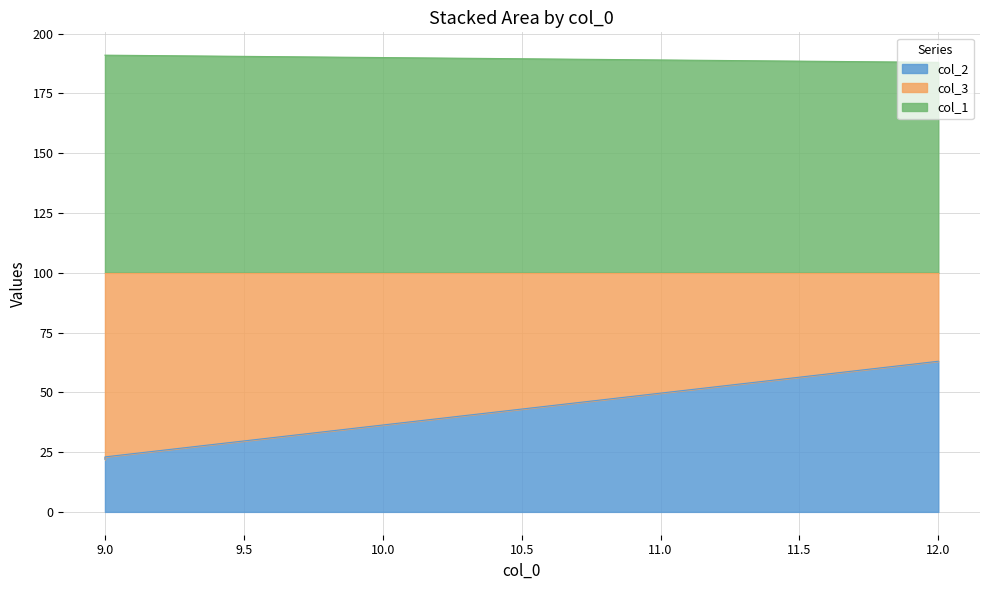

Which category has the lowest value across all series?

9